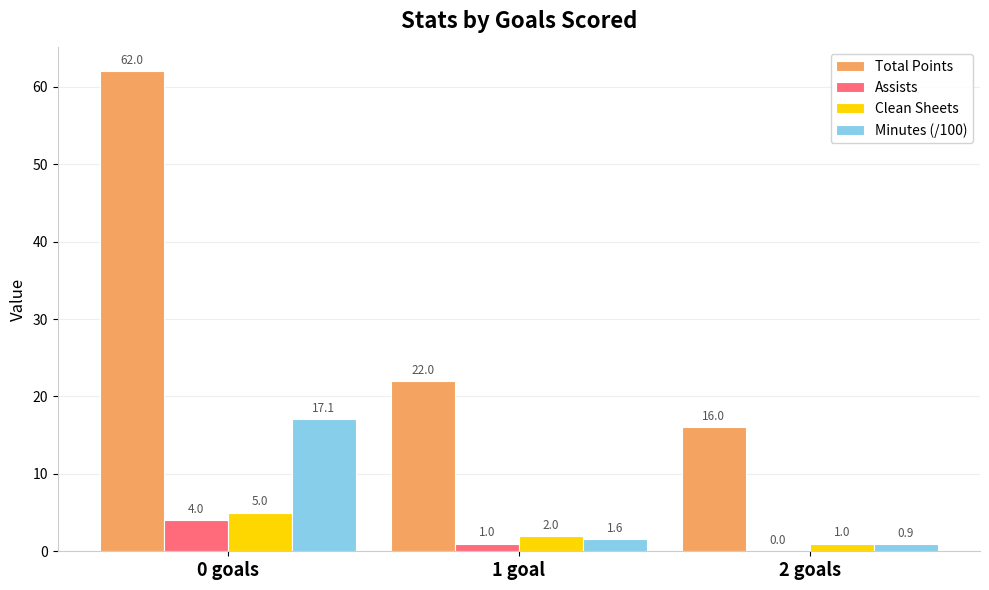

How many series are shown in this chart?

4